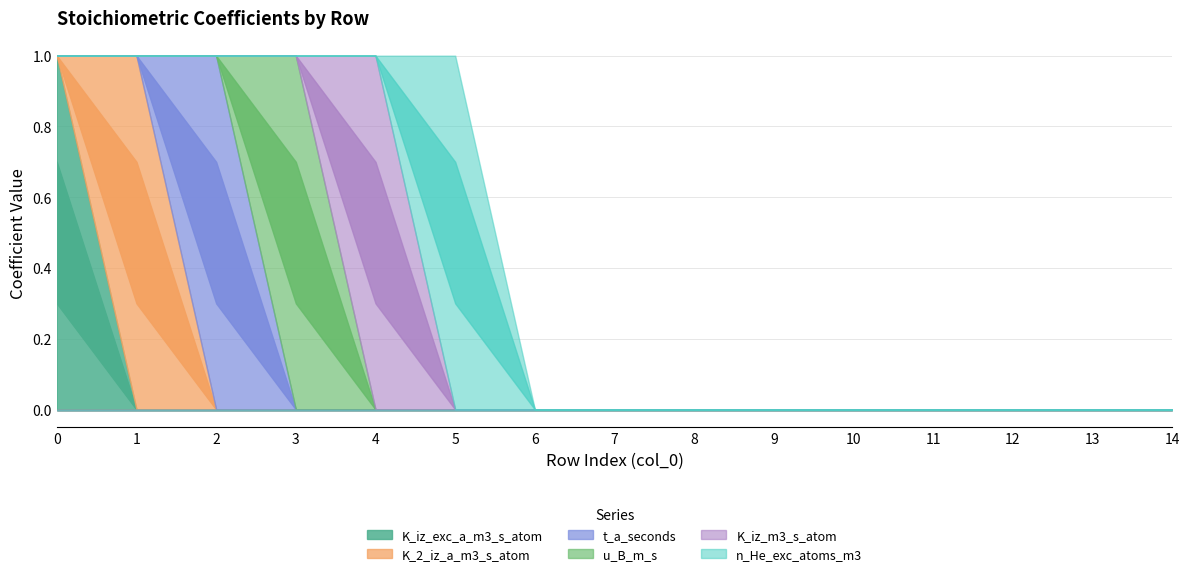

What is the sum of all n_He_exc_atoms_m3 values?

1